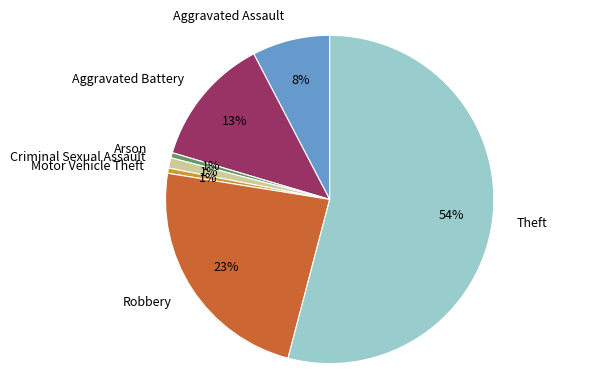

What percentage is the Robbery slice, to the nearest percent?

23%